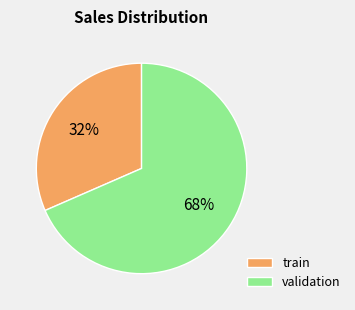

How many slices are in this pie chart?

2